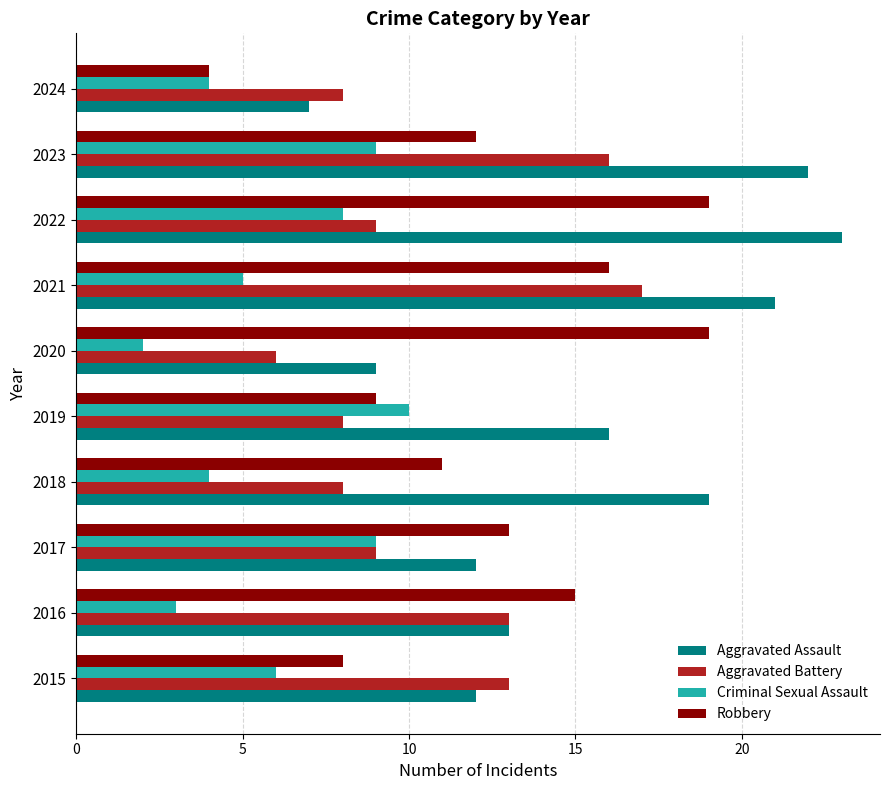

True or false: Robbery has a value of 26 at 2020.

False